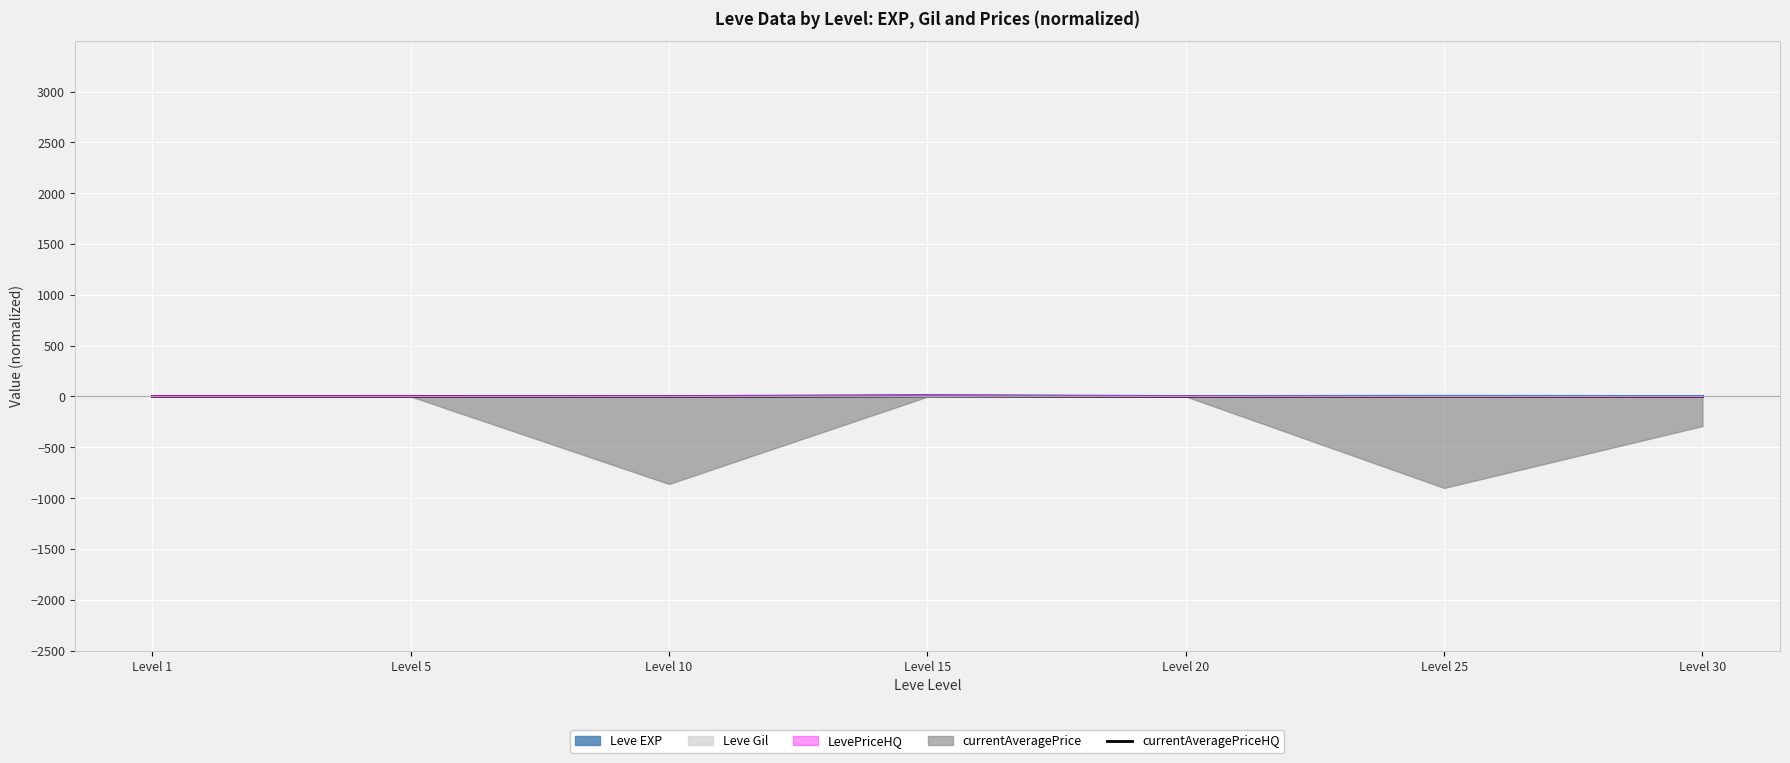

The value at Level 5 is 0.0. True or false?

False